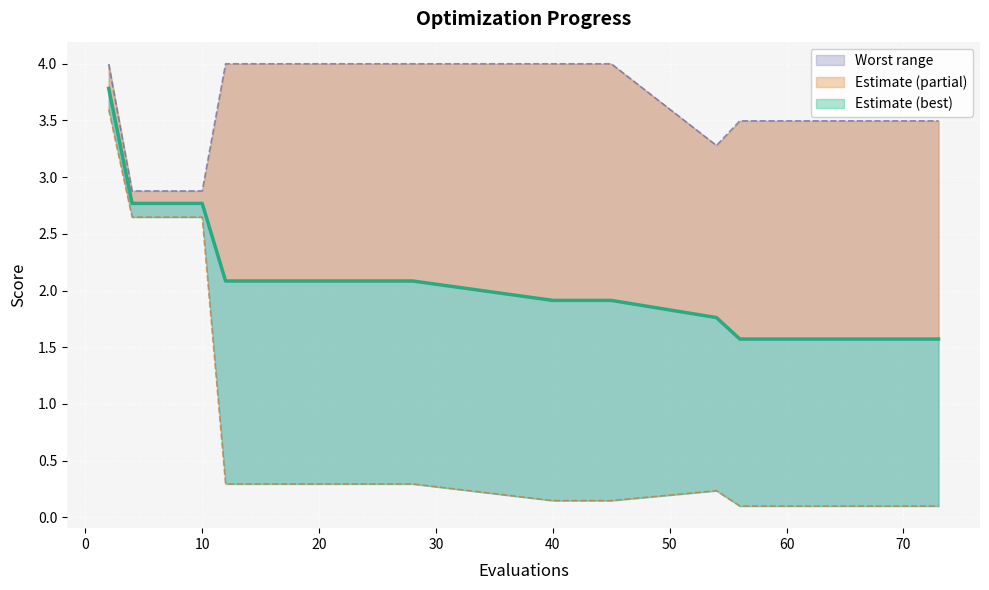

Reading left to right, what are all the values shown in this chart?

3.8	2.8	2.8	2.8	2.8	2.1	2.1	2.1	2.1	2.1	2.1	2.1	2.1	2.1	2.1	1.9	1.9	1.9	1.9	1.8	1.6	1.6	1.6	1.6	1.6	1.6	1.6	1.6	1.6	1.6